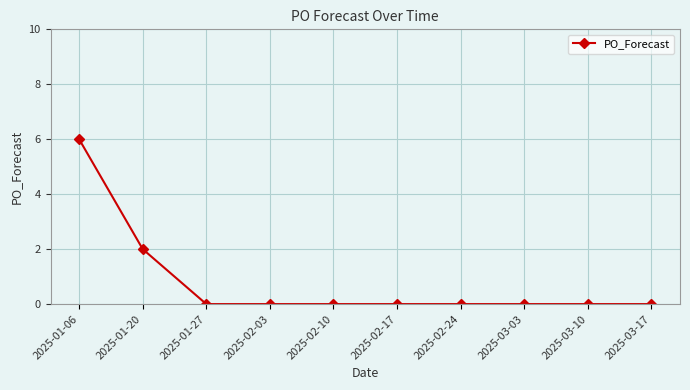

What is the change in value from 2025-01-06 to 2025-02-03?

-6